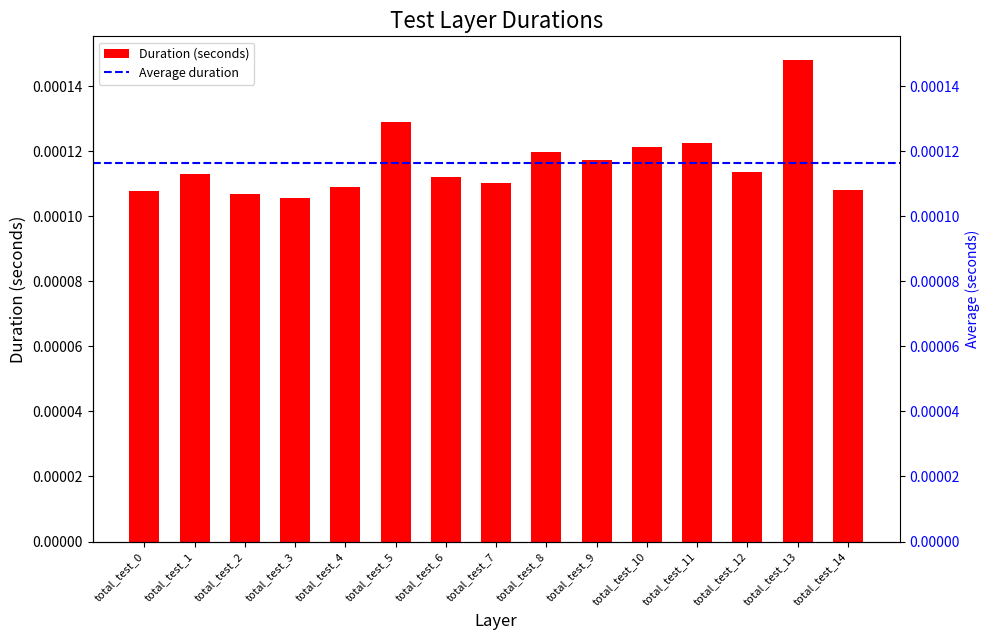

How many bars are there in total?

15